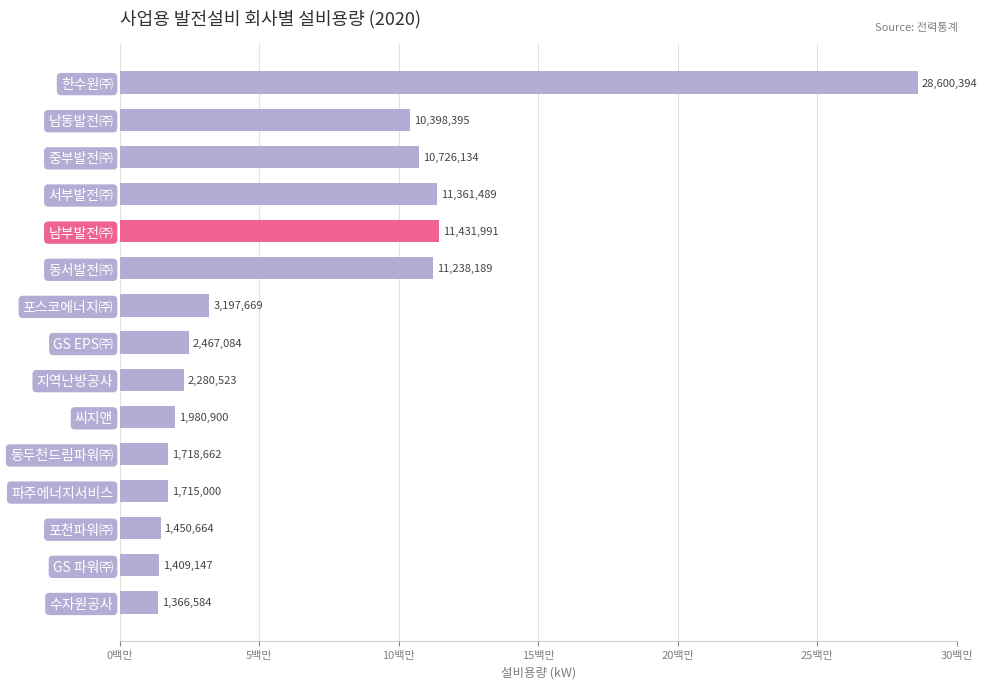

What is the smallest value displayed?

1366584